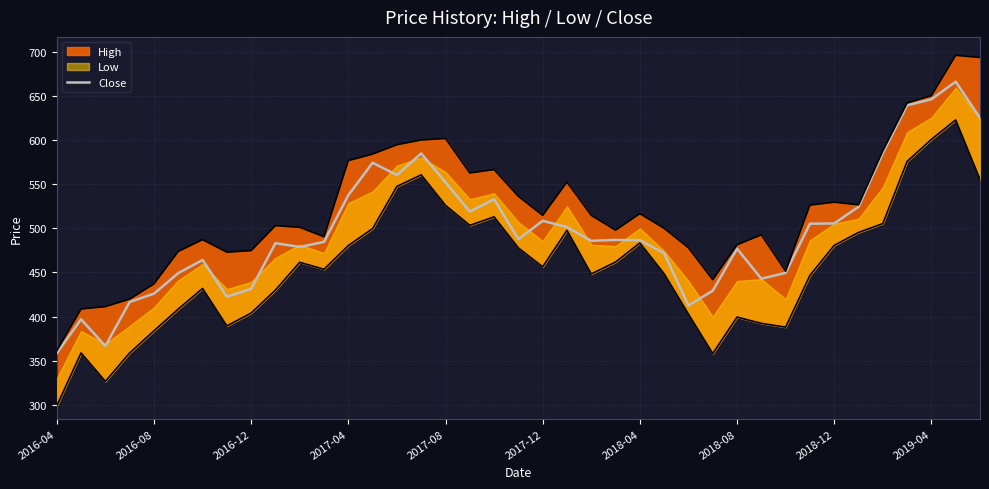

What is the lowest value of the Close series?

358.6